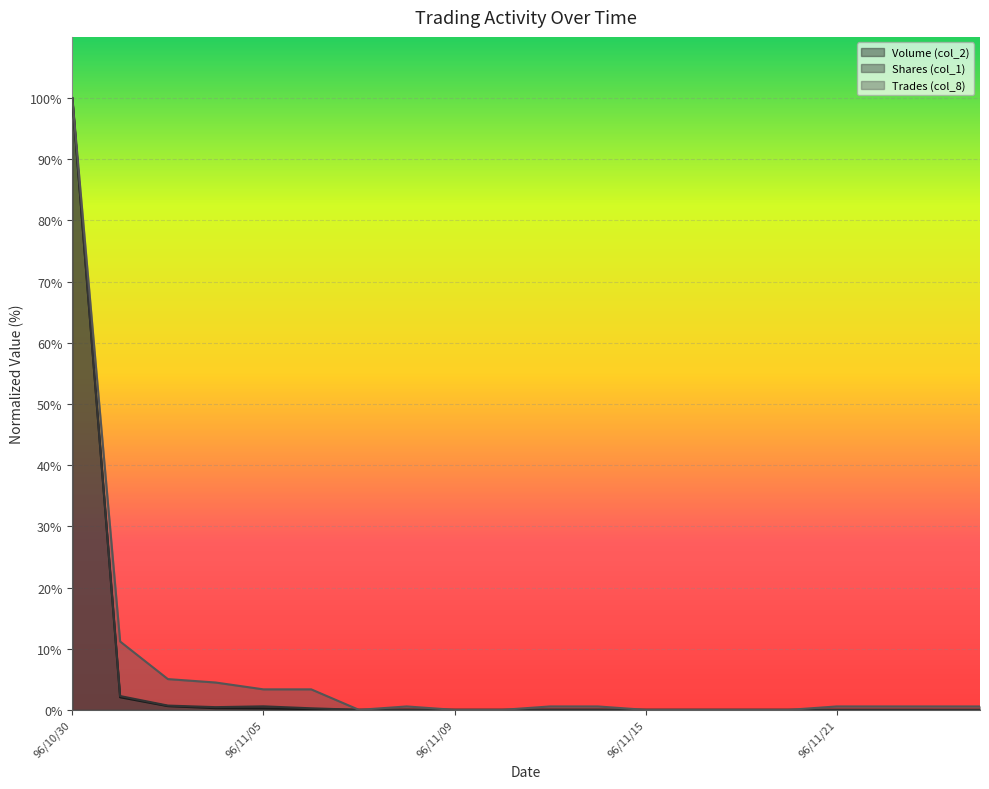

How many distinct data groups are displayed?

3